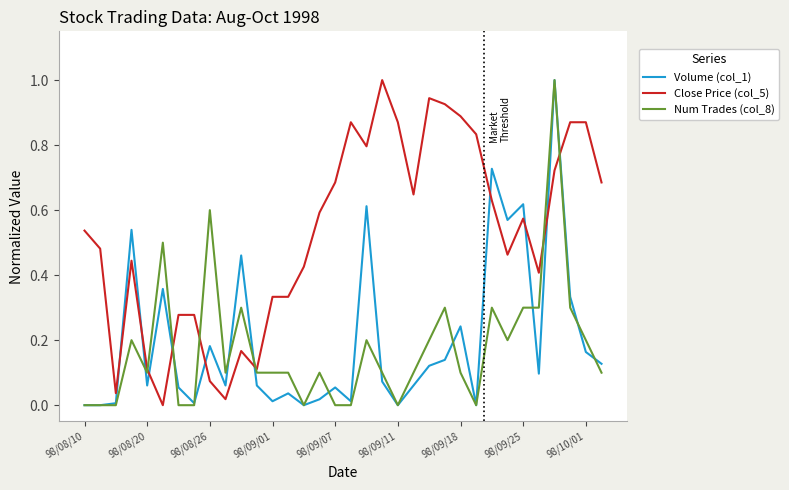

What is the highest value of the Close Price (col_5) series?

1.0